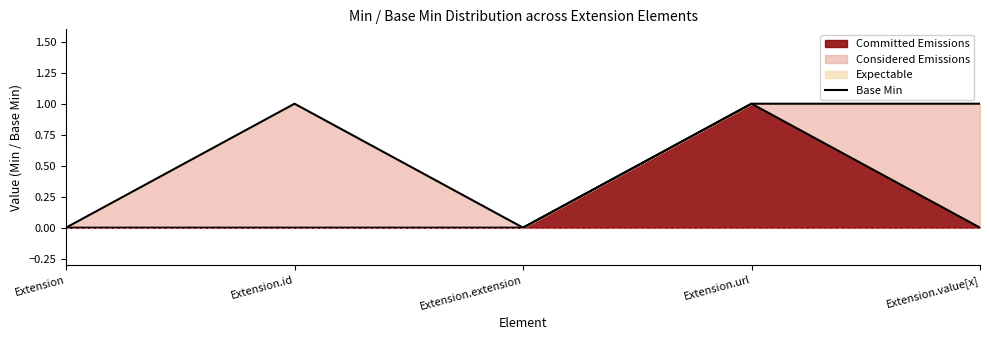

Reading left to right, list all the values displayed in this chart.

Extension=0	Extension.id=0	Extension.extension=0	Extension.url=1	Extension.value[x]=0